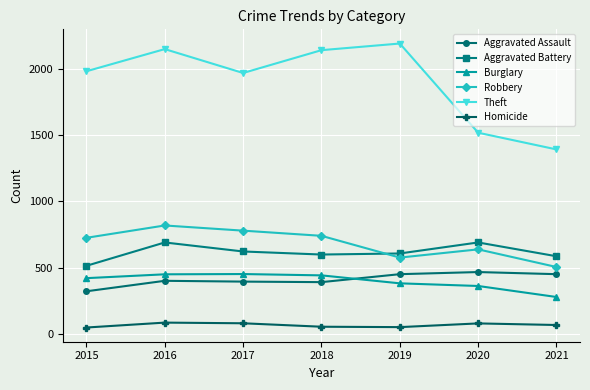

True or false: Burglary has more than 0 interior local peaks.

True